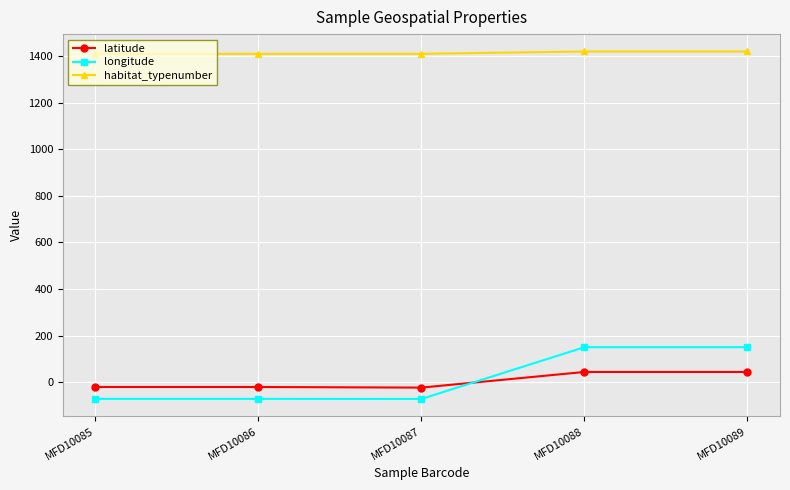

Is it true that latitude equals 44.2 at MFD10088?

True